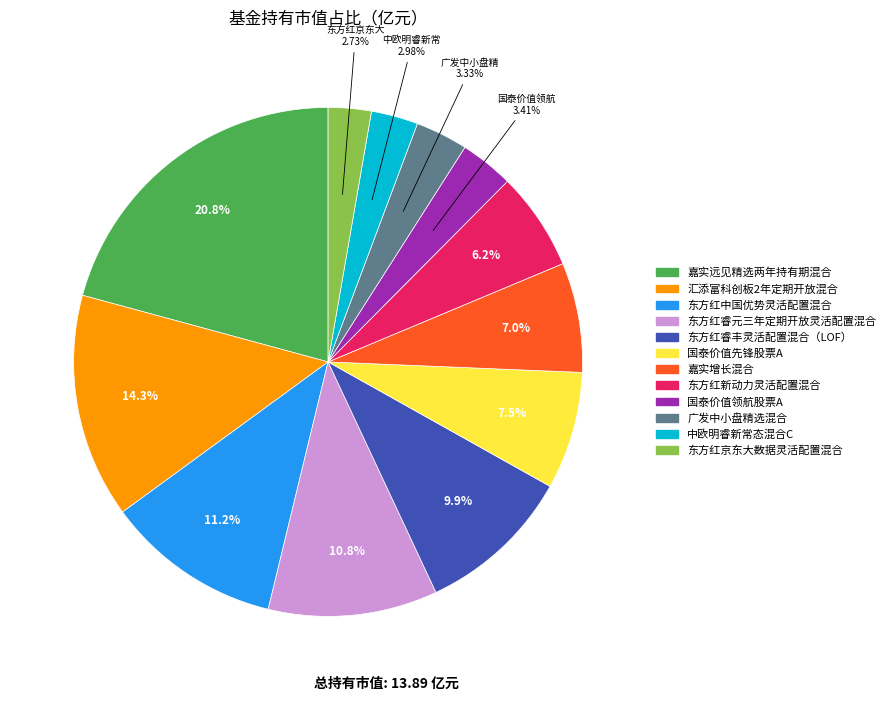

Approximately how many times larger is the value at 东方红中国优势灵活配置混合 compared to 国泰价值先锋股票A?

1.5